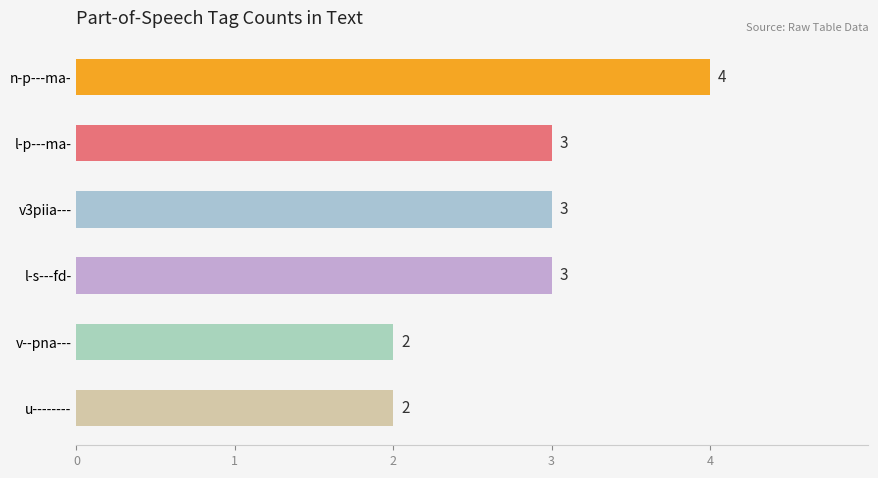

What is the smallest value displayed?

2